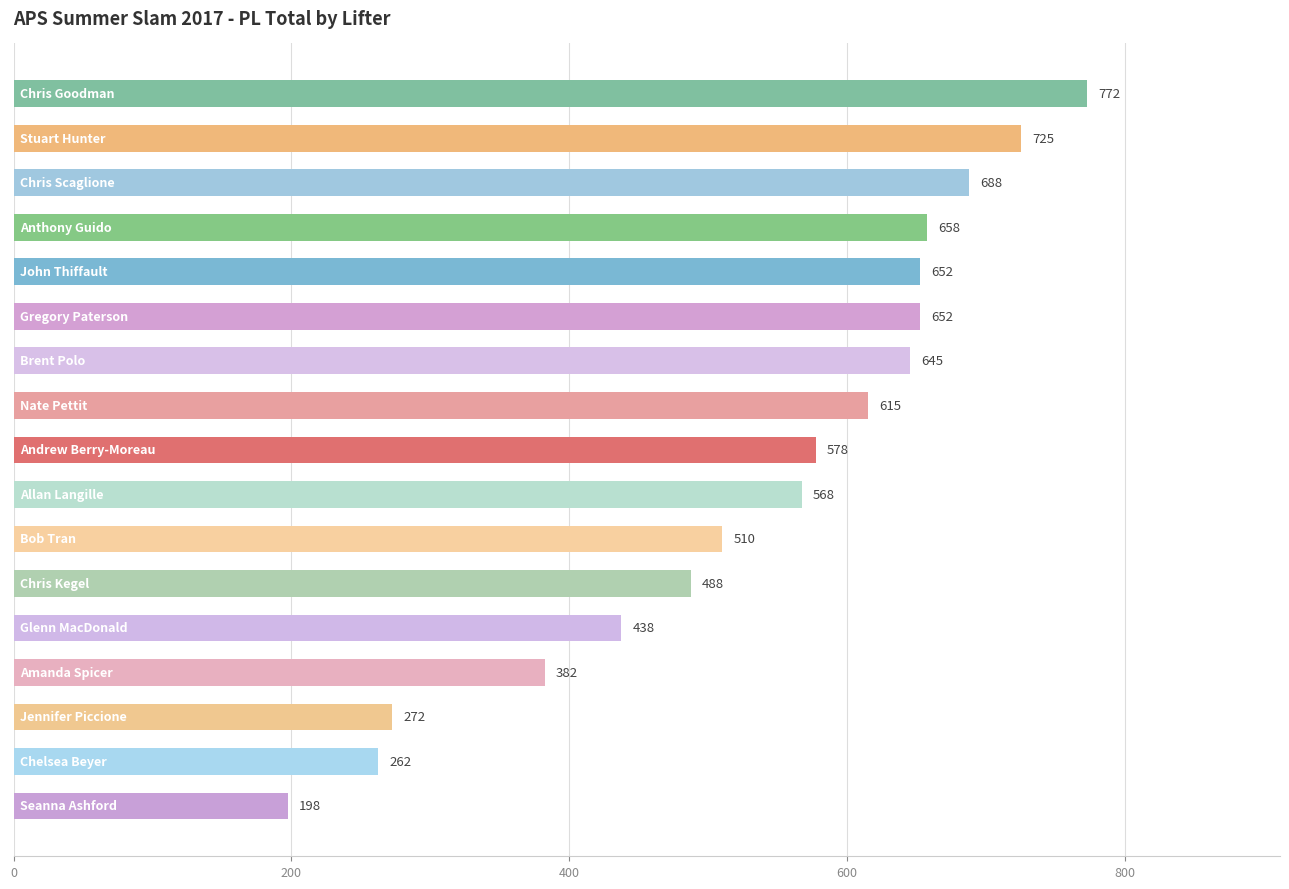

What is the value of the 3rd bar from the top?

687.5